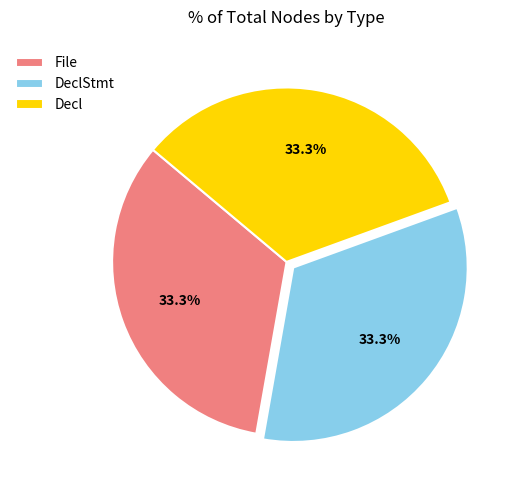

Approximately how many times larger is the value at File compared to DeclStmt?

1.0